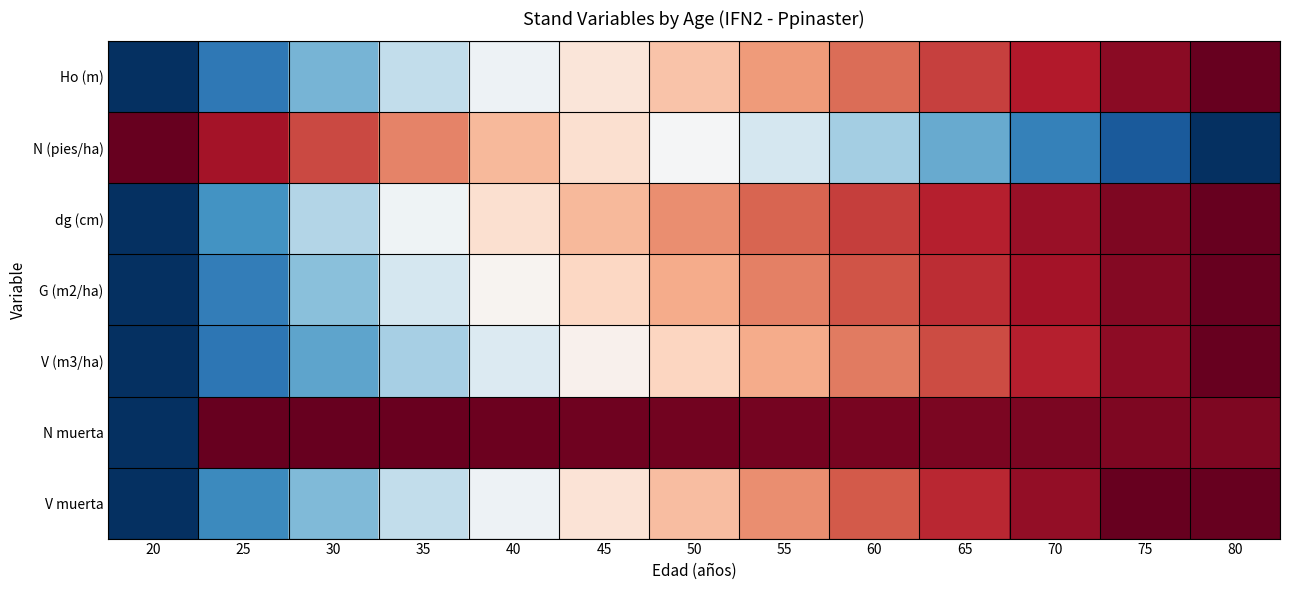

What is the spread (max minus min) of values at 20?

2.0